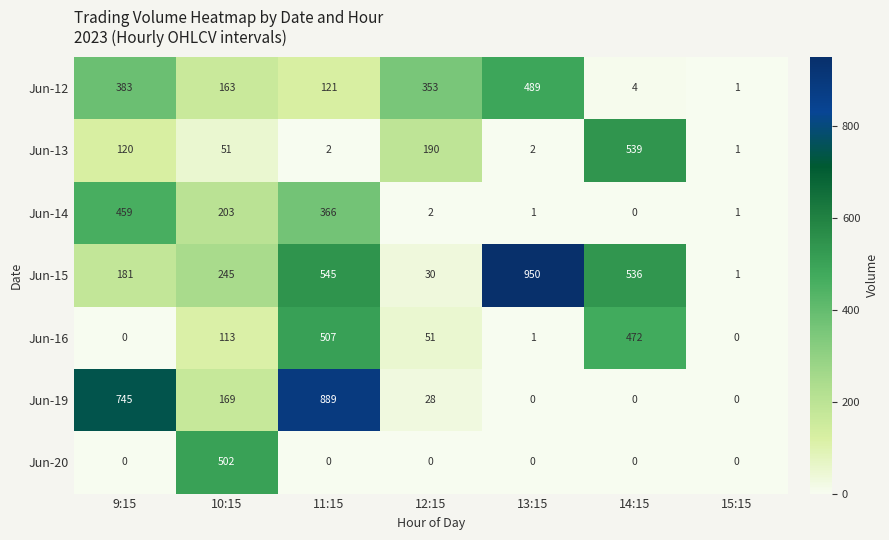

Rank the series by their maximum value, from highest to lowest.

Jun-15, Jun-19, Jun-13, Jun-16, Jun-20, Jun-12, Jun-14